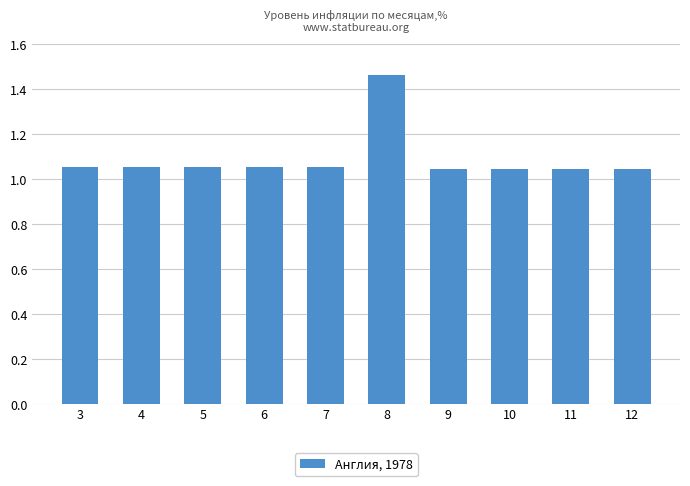

Are the bars grouped side by side (vs. stacked)?

No